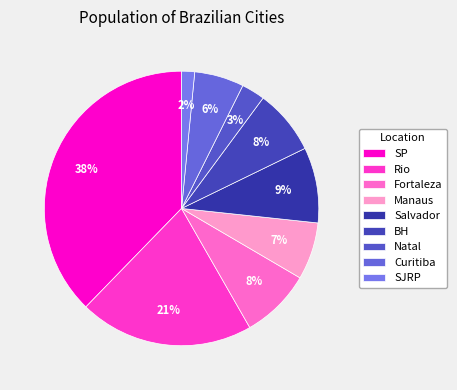

Is Manaus the majority of the pie?

No